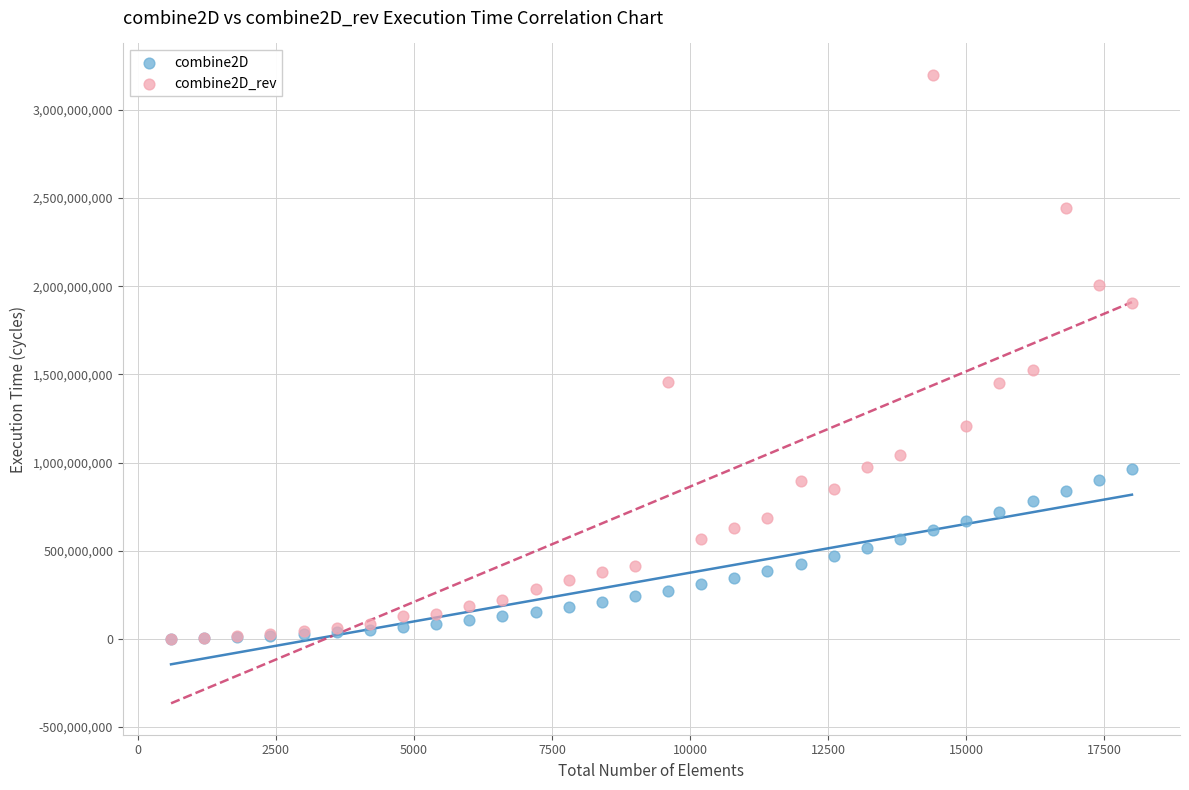

Which series contains the highest Y value?

combine2D_rev